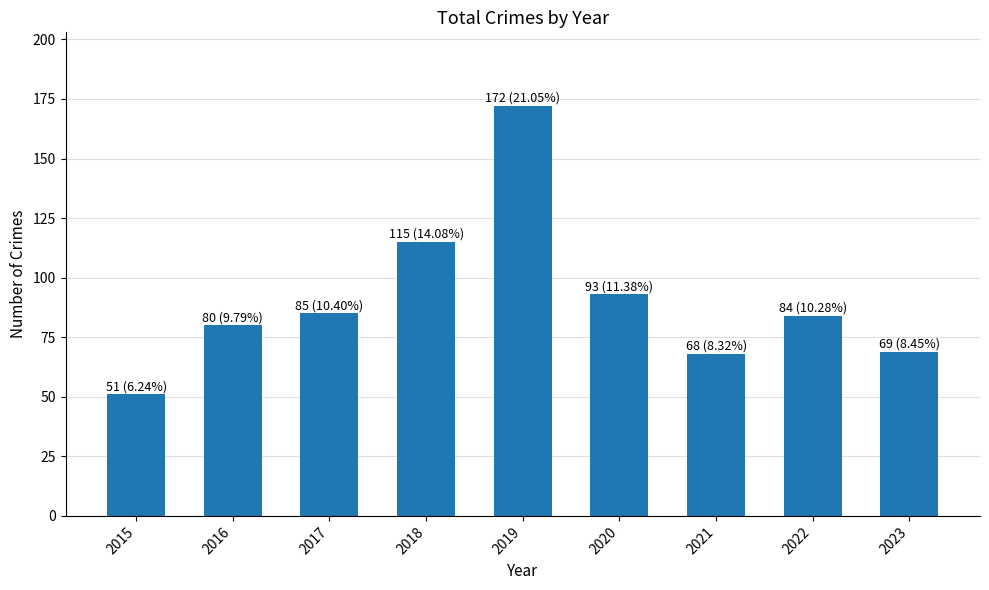

What is the difference between the second highest and minimum values?

64